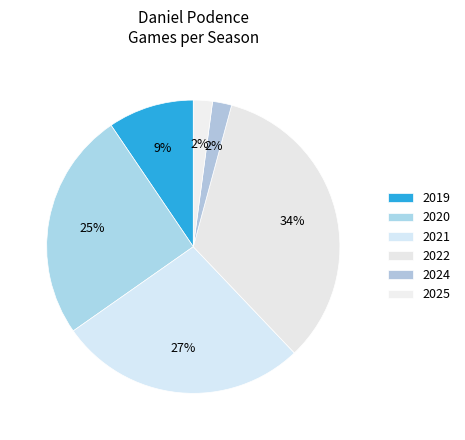

Which category has the biggest portion of the pie?

2022